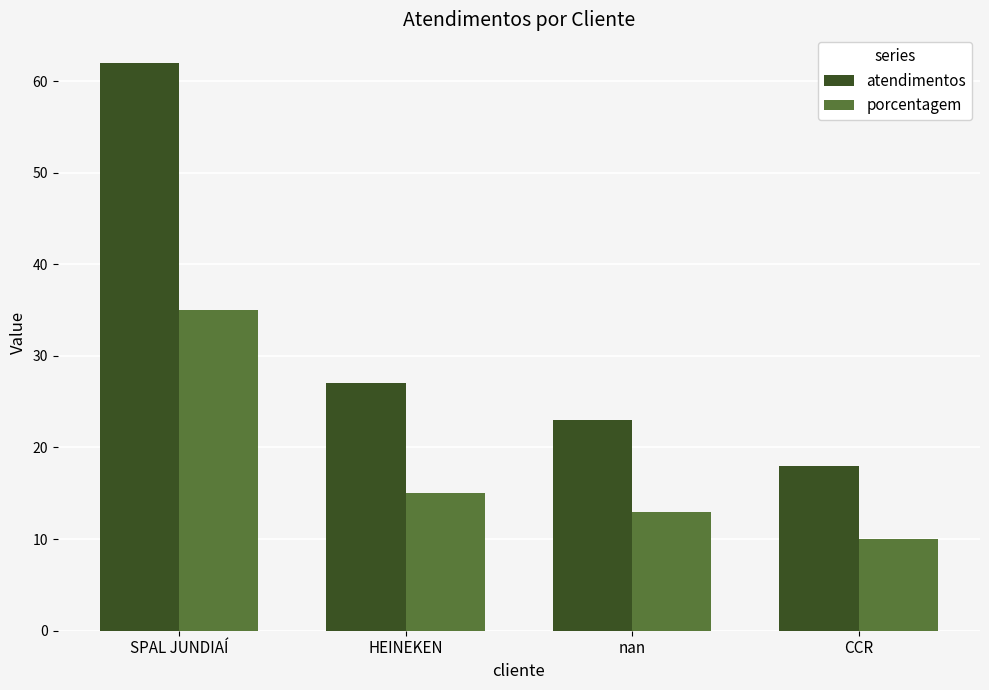

At which label does porcentagem first exceed 15?

SPAL JUNDIAÍ